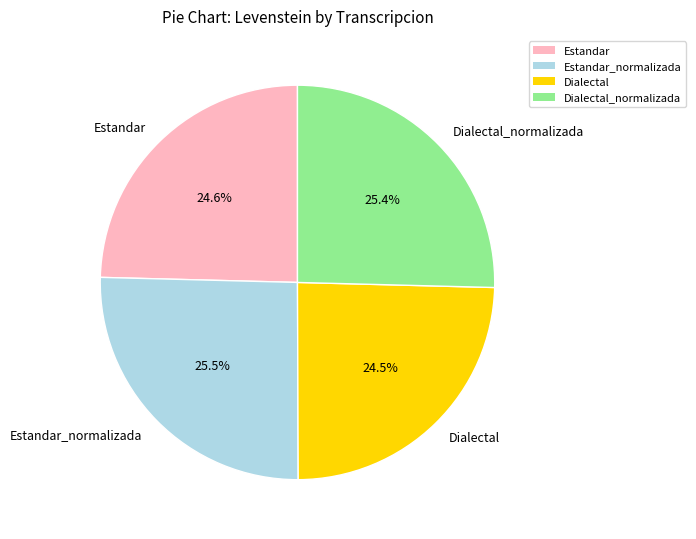

How many slices are in this pie chart?

4